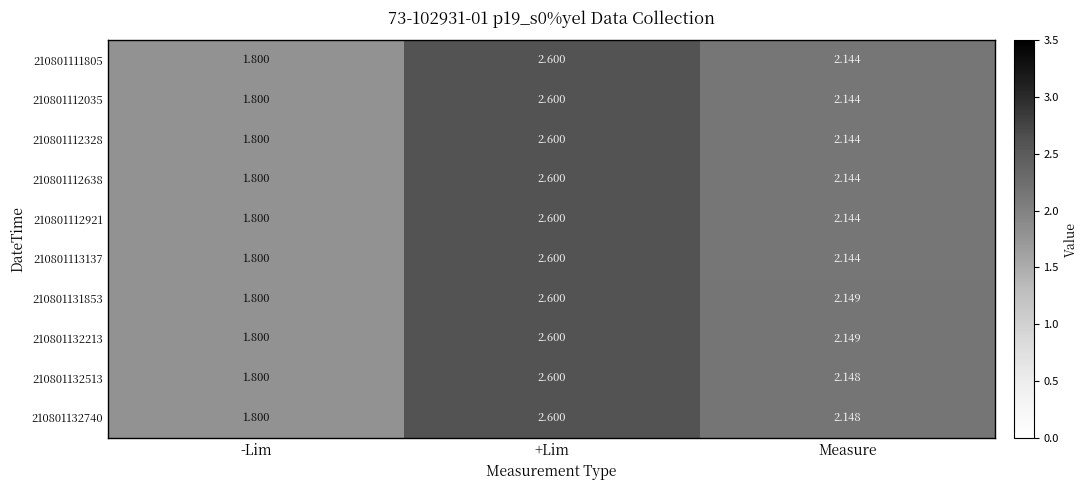

At which category is the sum across all series the highest?

+Lim